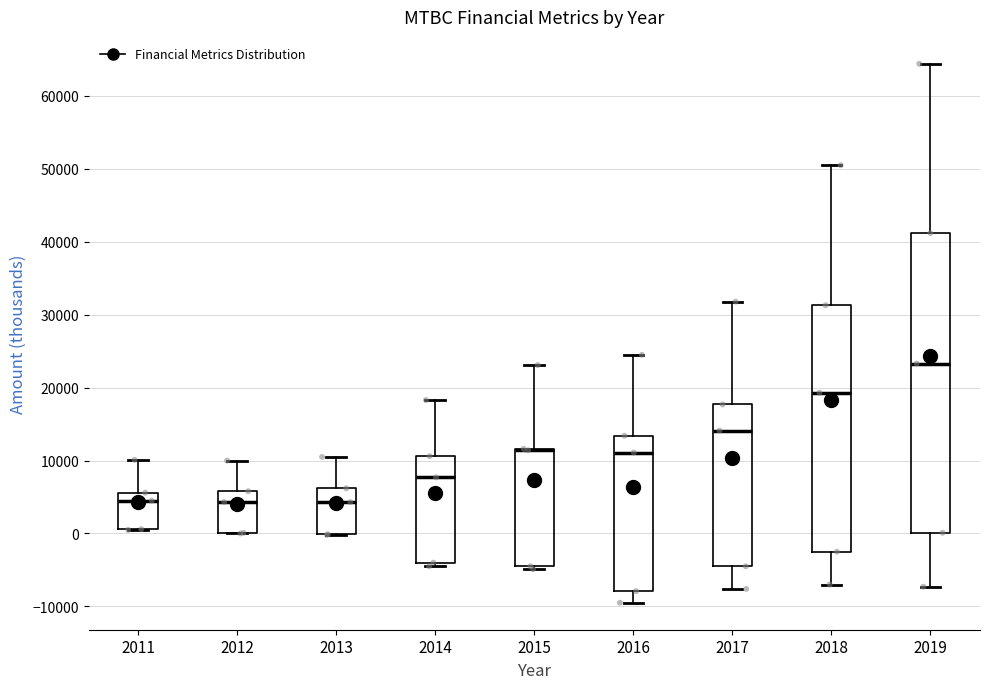

Where does the upper whisker of the box at x = 2013 end on the y-axis? The values are not printed on the chart, so give them approximately, as read against the axis.

11000